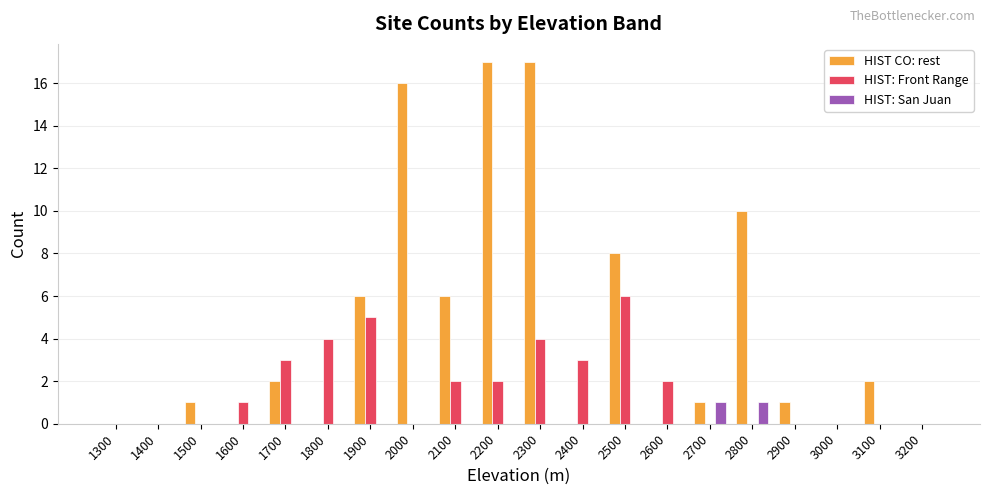

Which series has the largest total across all categories?

HIST CO: rest